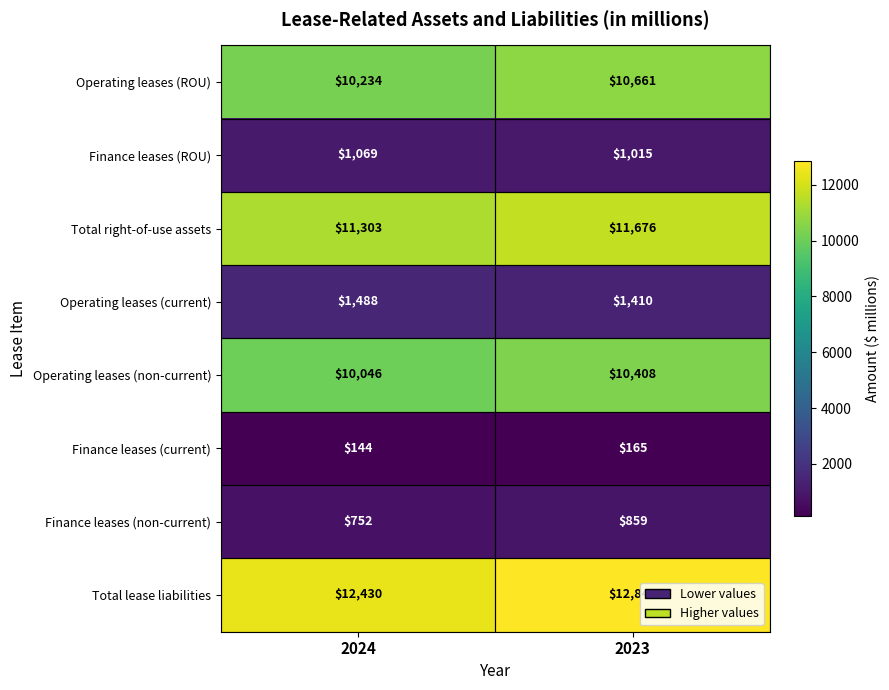

What is the difference between the maximum and minimum values in the Operating leases (non-current) series?

362